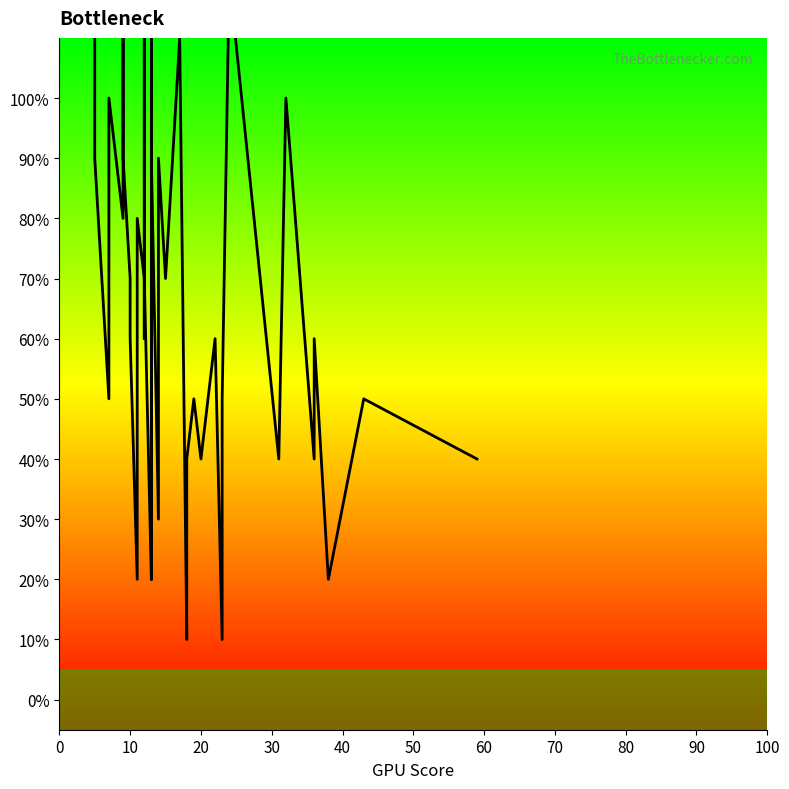

What is the value of the 18th point from the left?

0.2